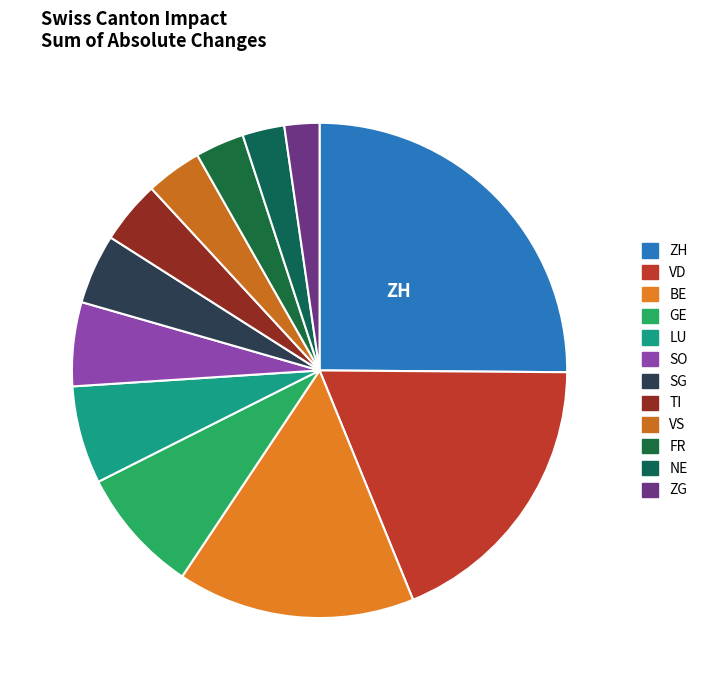

Approximately how many times larger is the value at VD compared to VS?

5.1